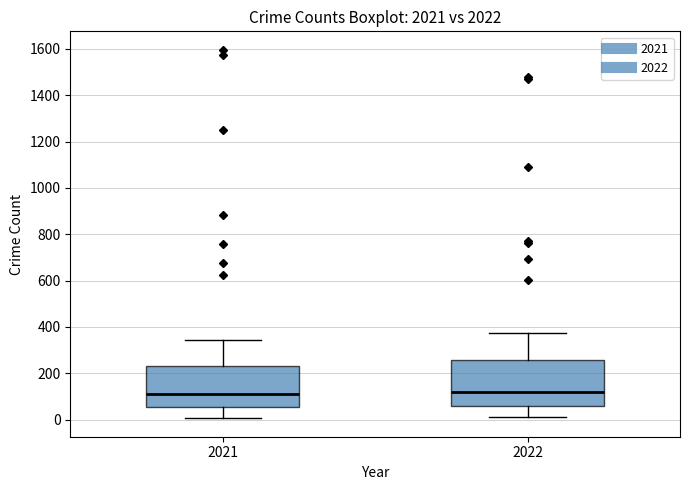

Where is the lower edge of the box at x = 2022 on the y-axis? The values are not printed on the chart, so give them approximately, as read against the axis.

60